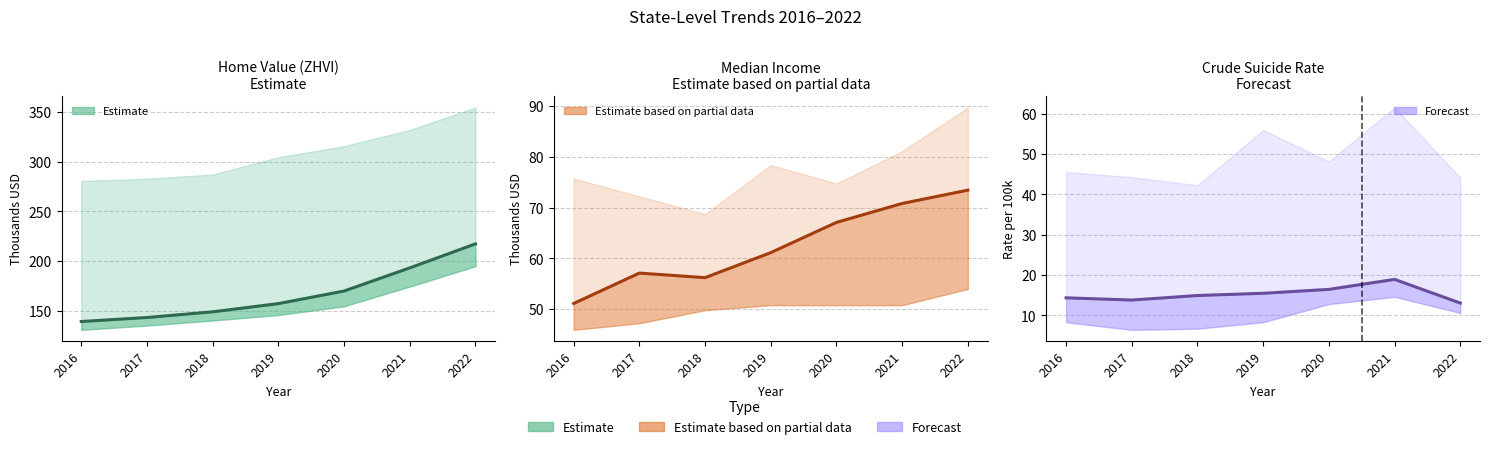

At which label does Suicide mean reach its minimum?

2022